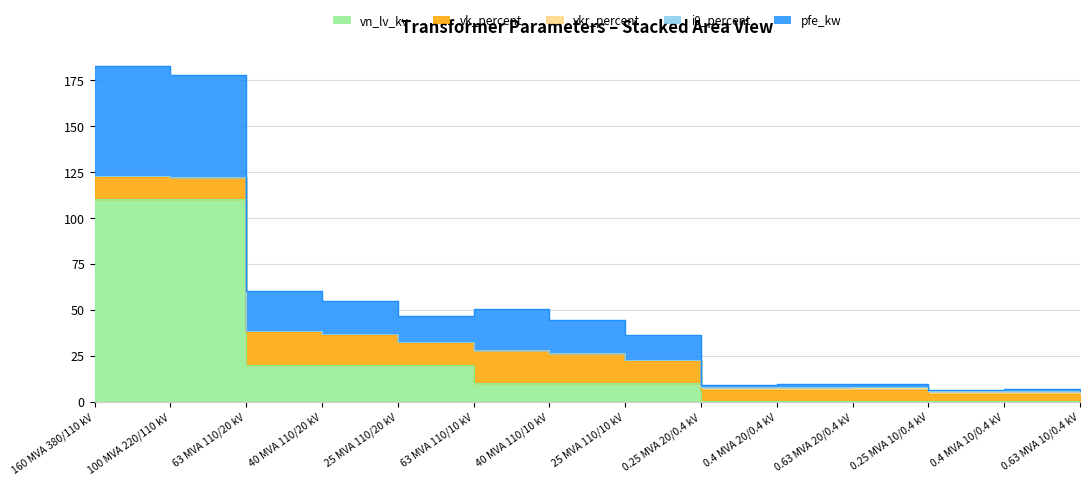

Between 0.63 MVA 10/0.4 kV and 0.4 MVA 20/0.4 kV, which is larger?

0.4 MVA 20/0.4 kV